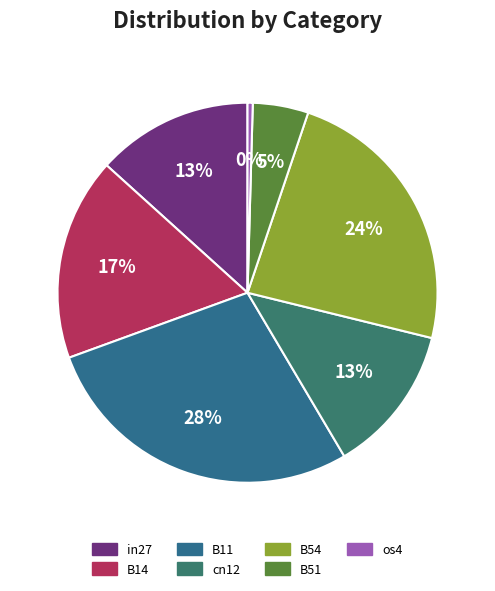

True or false: B11 accounts for 28% of the total.

True